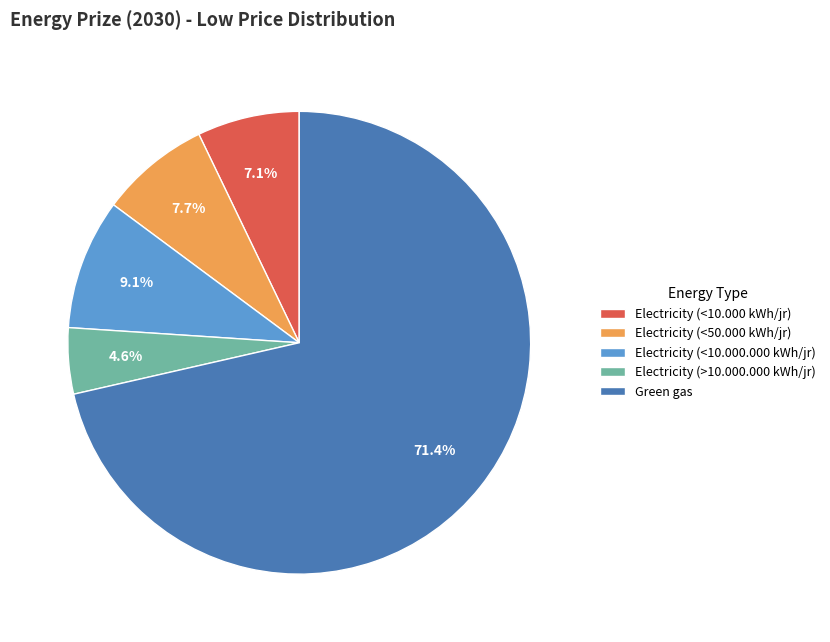

Combined, do Electricity (<50.000 kWh/jr) and Electricity (>10.000.000 kWh/jr) account for over 50%?

No